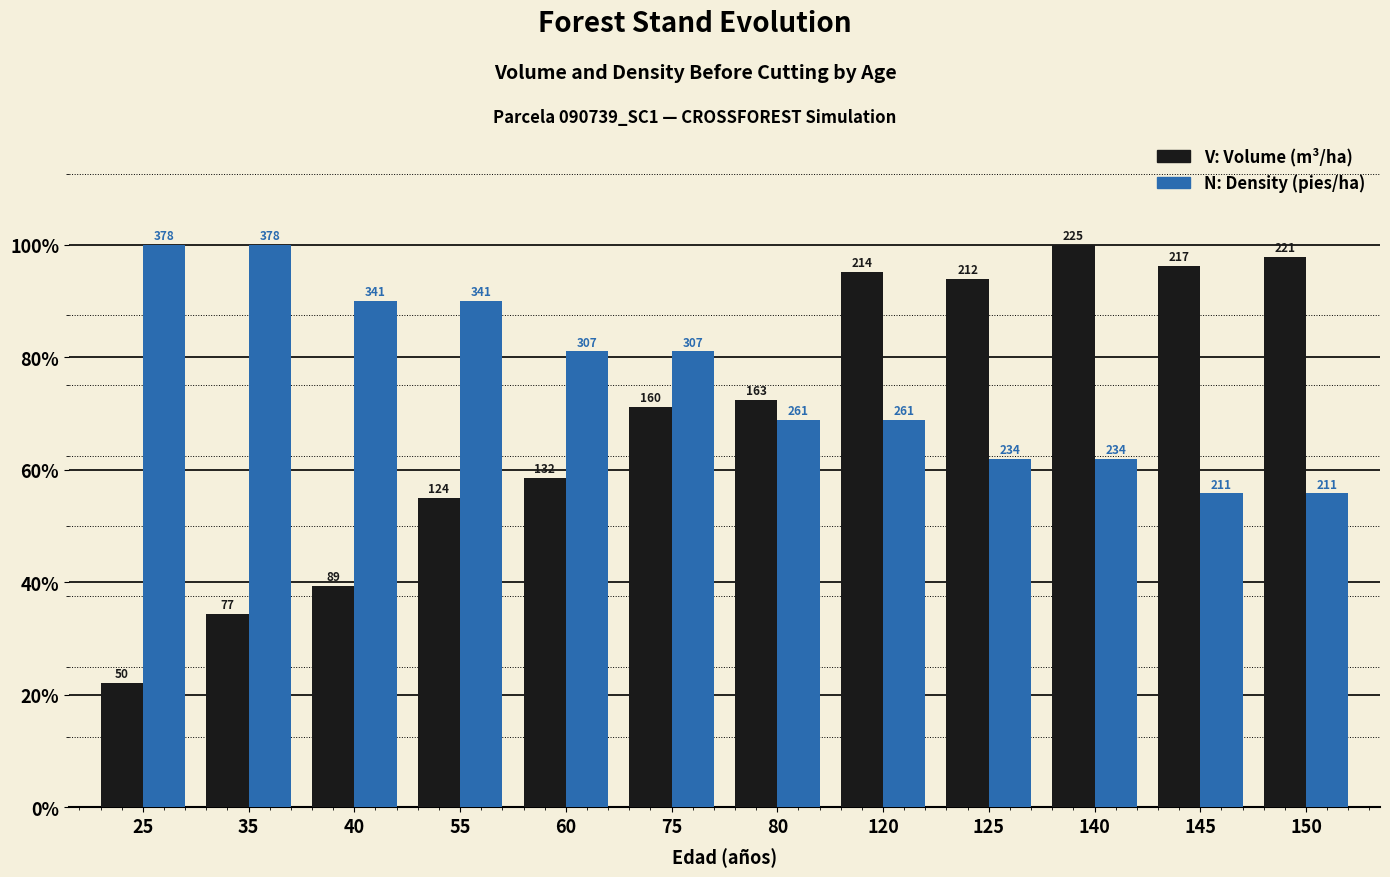

Are the bars grouped side by side (vs. stacked)?

Yes